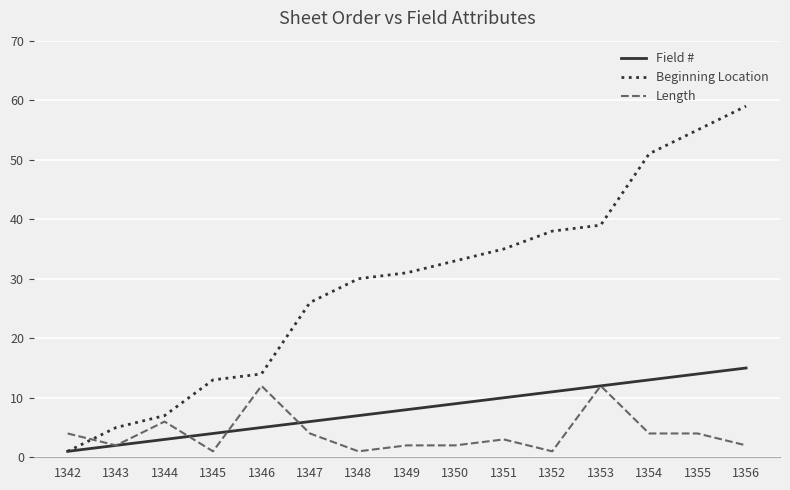

What is the sum of the Field # values at 1345 and 1353?

16